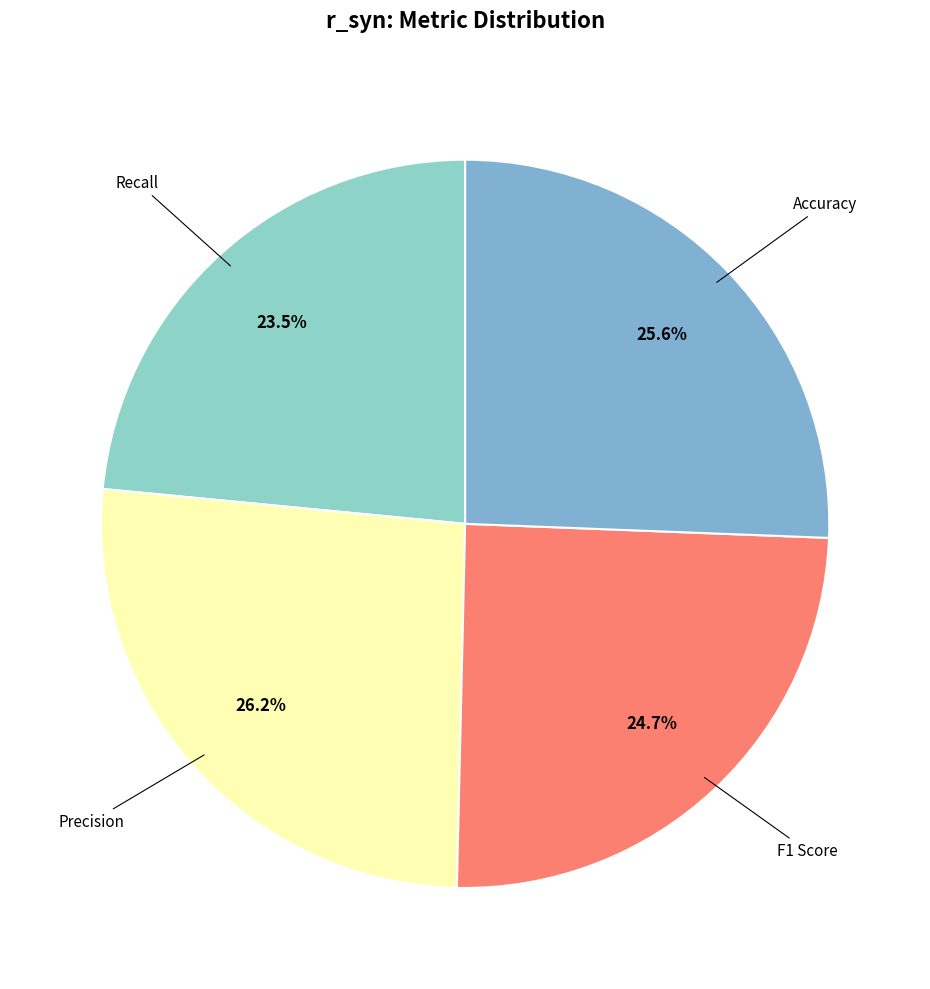

Count the number of slices in the pie.

4